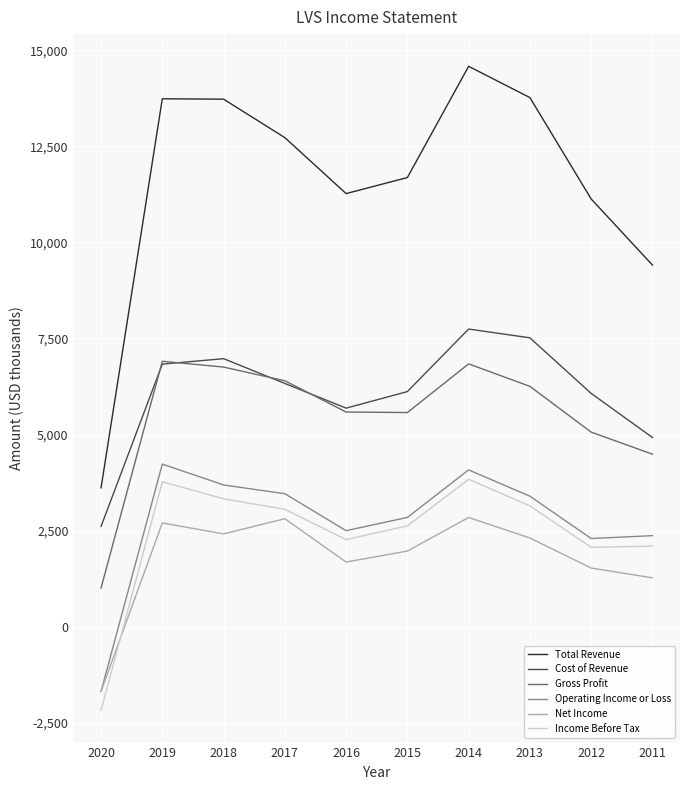

Is this an area chart (filled region under the line)?

No